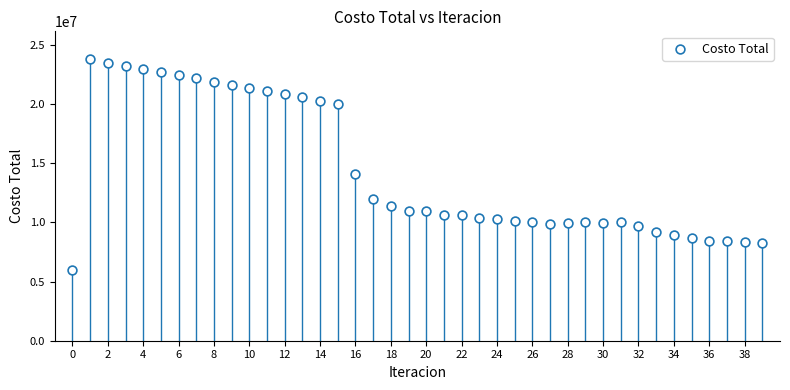

What is the range of Y values (max minus min)?

17785670.7